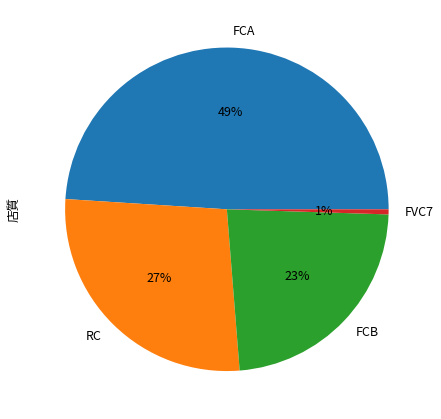

Do FVC7 and RC together represent more than half of the pie?

No